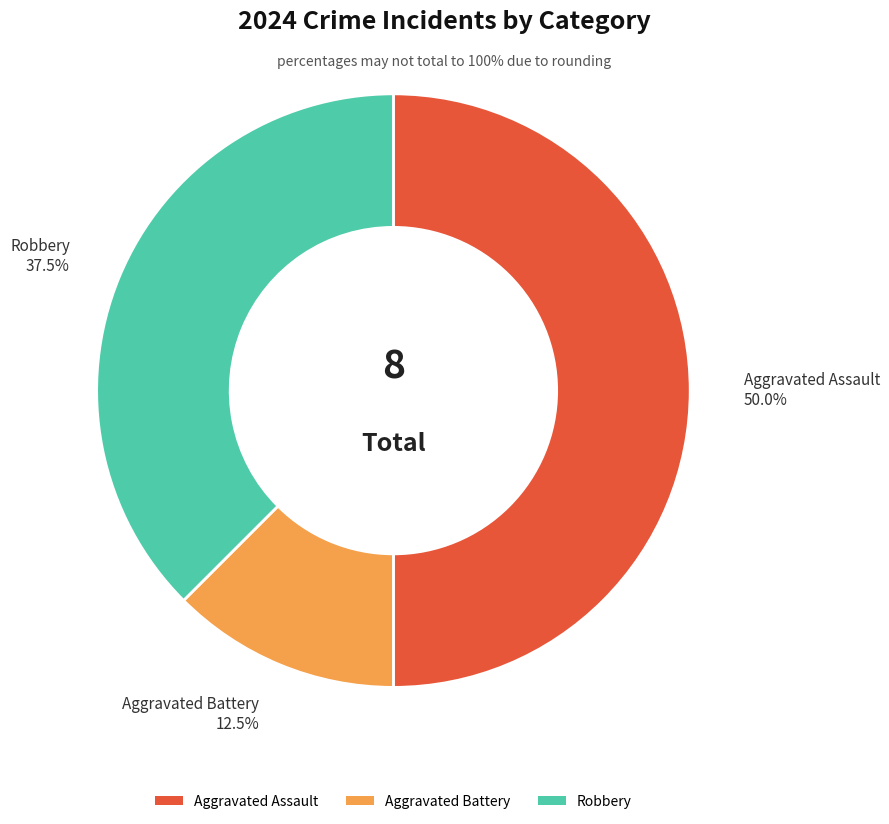

Is Aggravated Battery the majority of the pie?

No